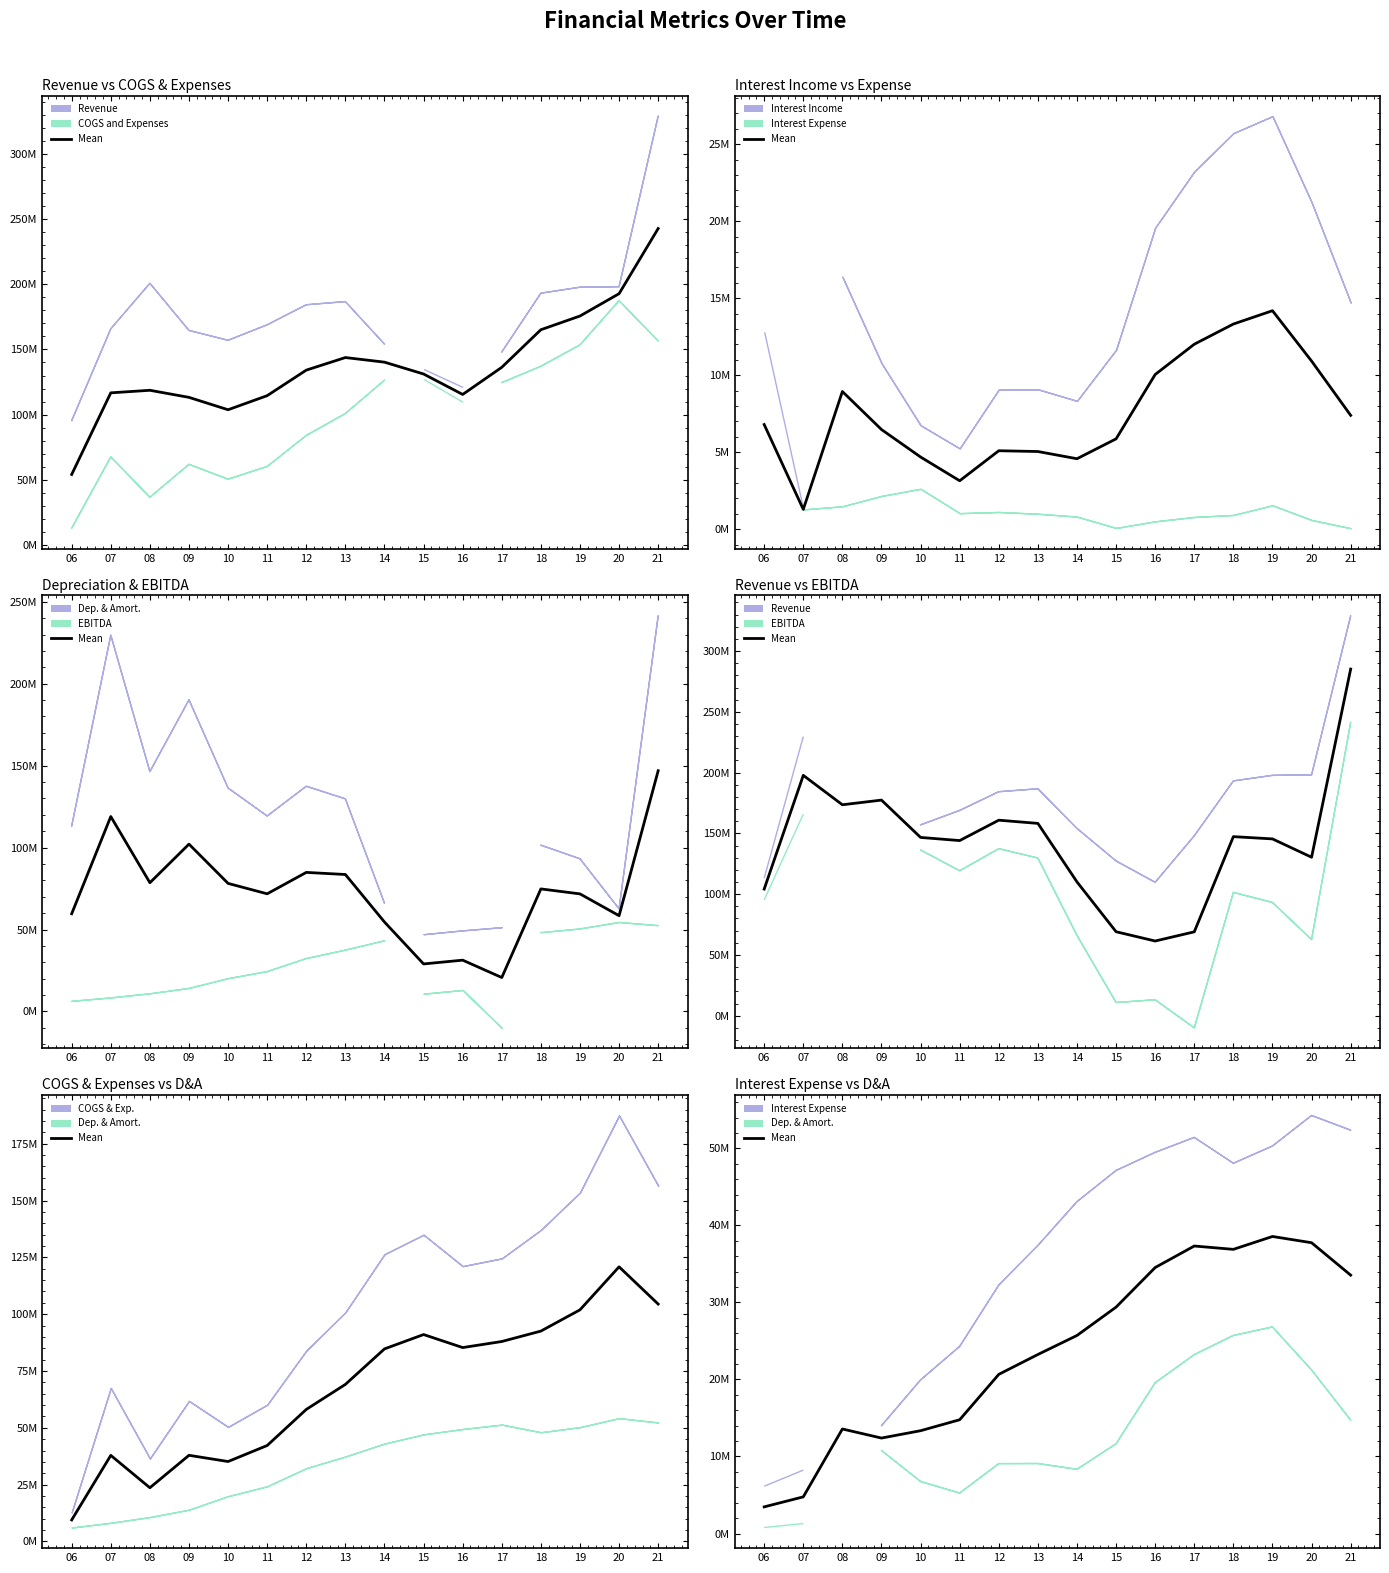

Reading left to right, what are all the values shown in this chart?

3.5	4.8	13.6	12.4	13.3	14.8	20.7	23.2	25.7	29.4	34.5	37.3	36.9	38.6	37.8	33.5